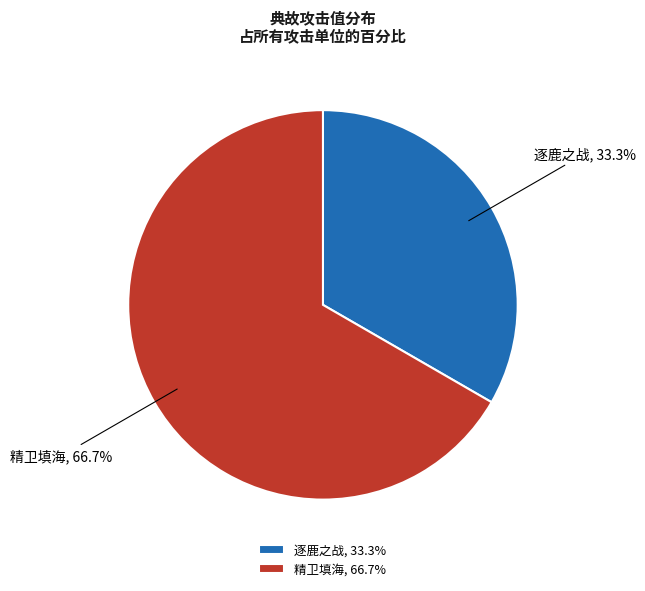

Which slice is the largest?

精卫填海